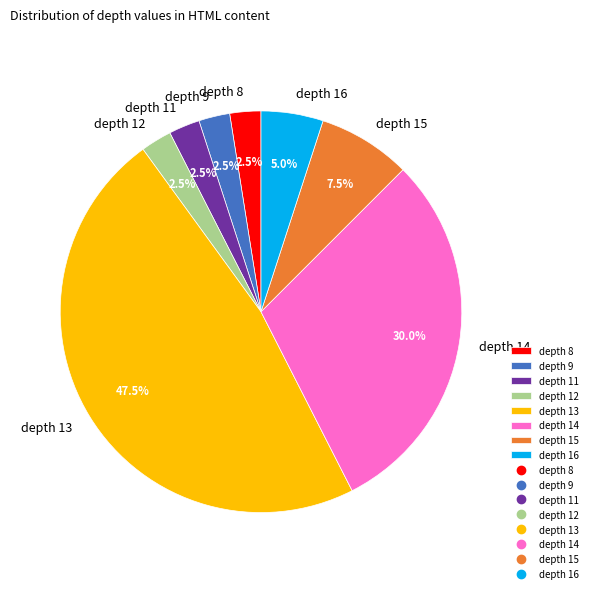

To the nearest percent, what is the average slice percentage?

12%